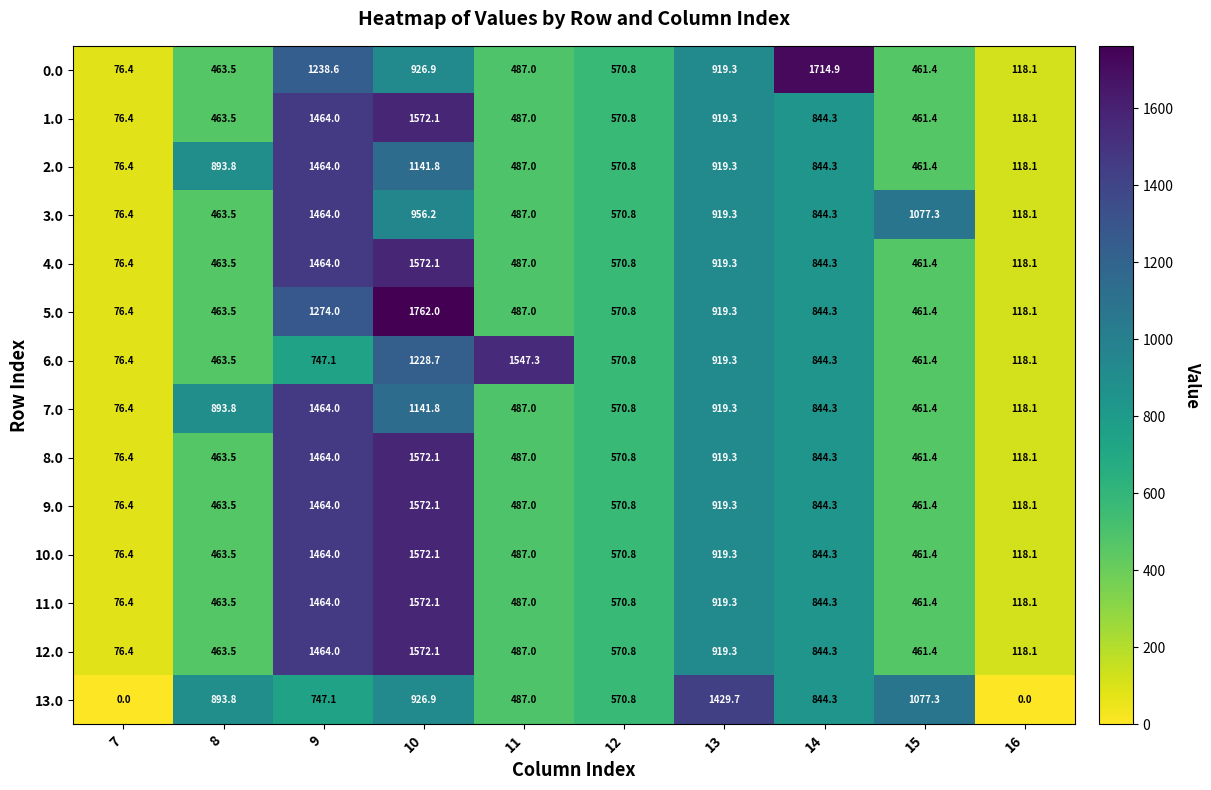

What value does the 3.0 series have at 13?

919.3